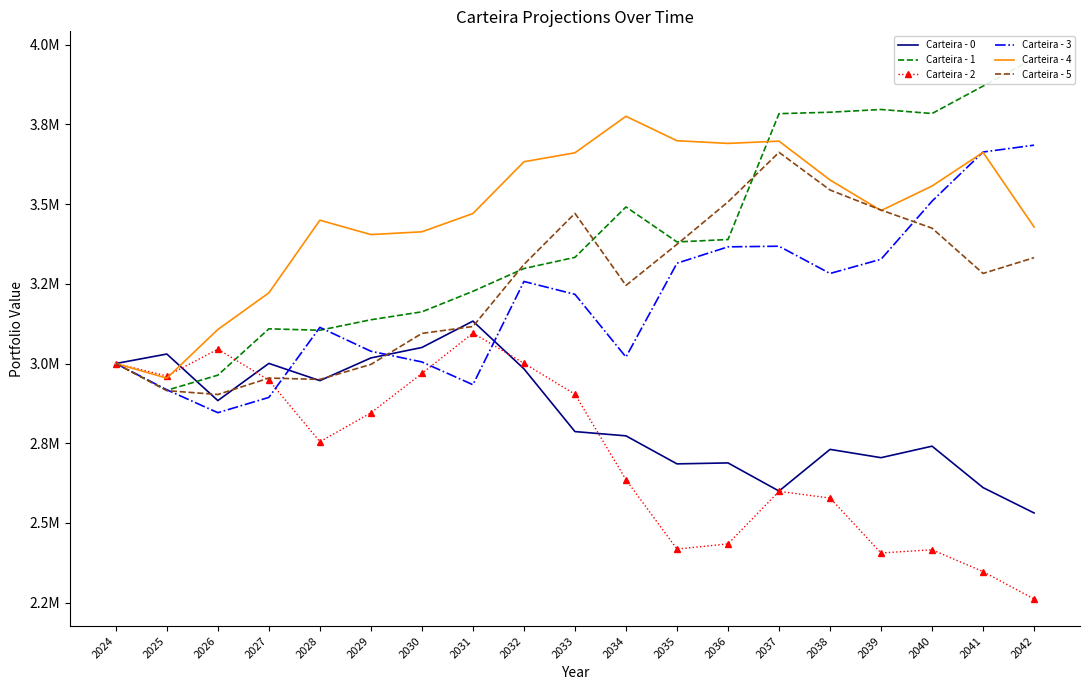

Where is Carteira - 2 nearest to the value 2678433?

2034